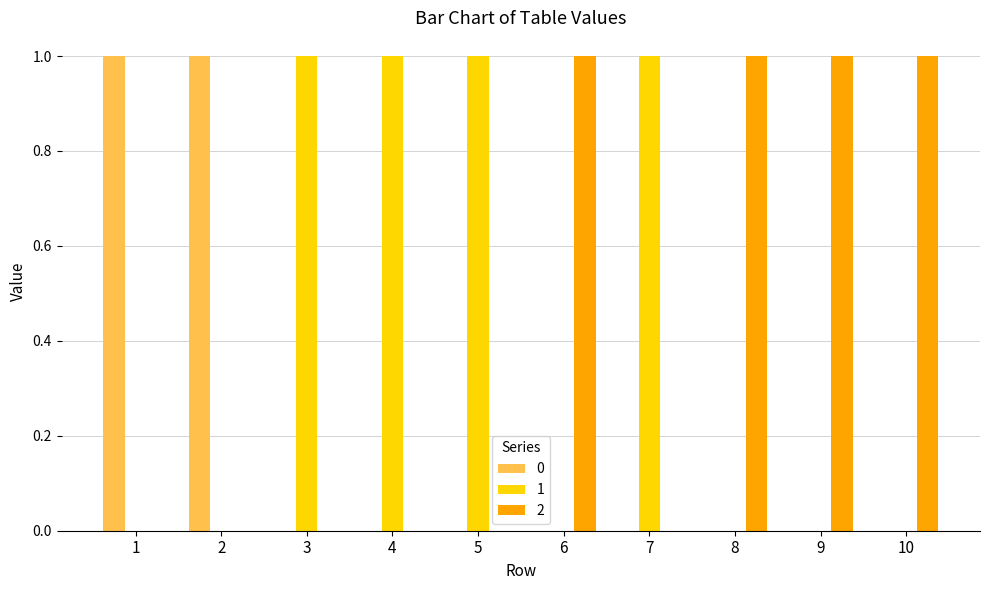

The 0 series shows 2 at 1. True or false?

False